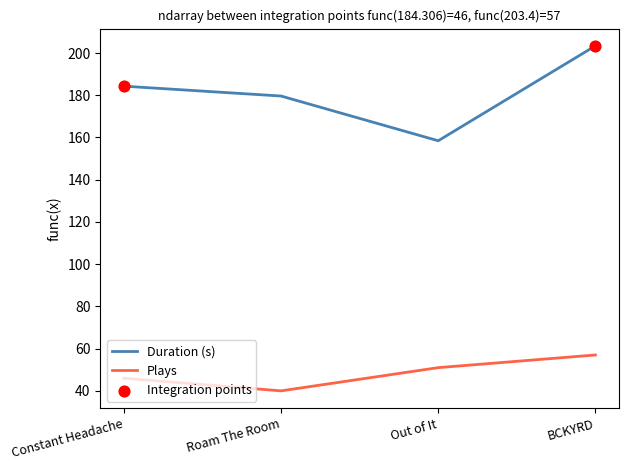

What value does the Plays series have at Out of It?

51.0